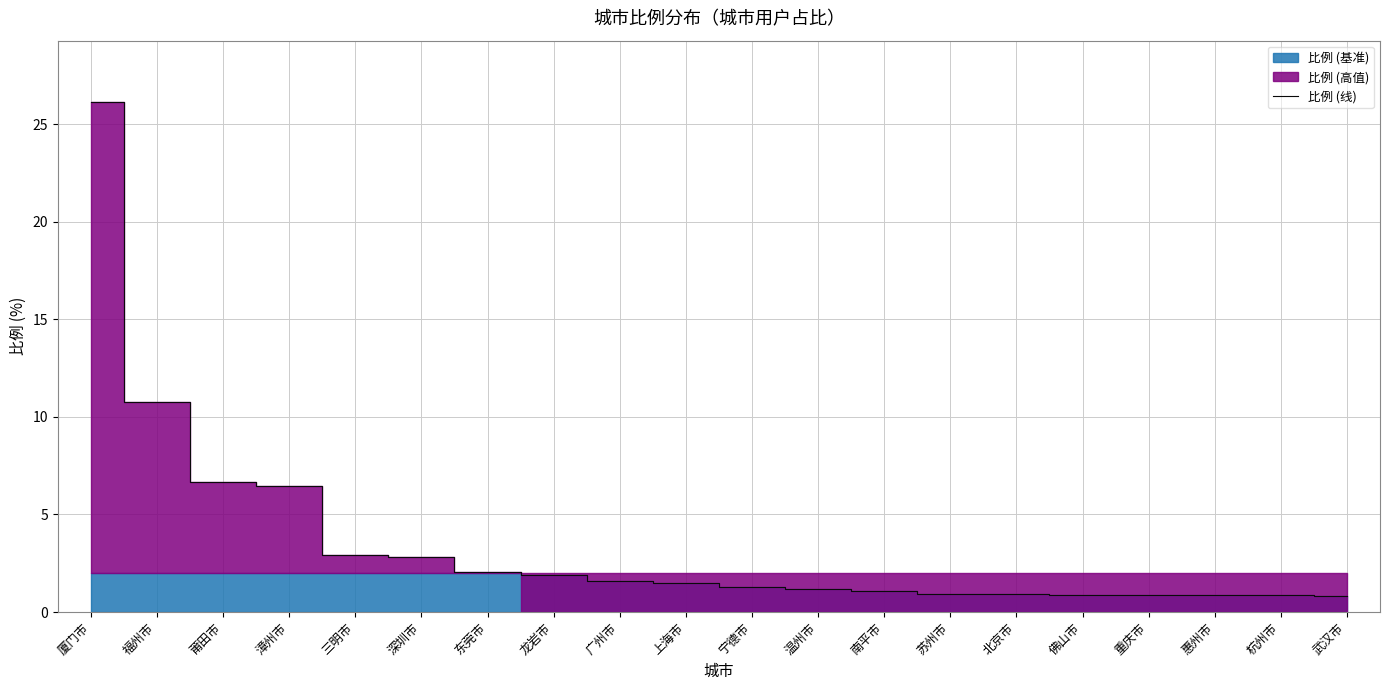

True or false: the data shows 2.7 at 广州市.

False